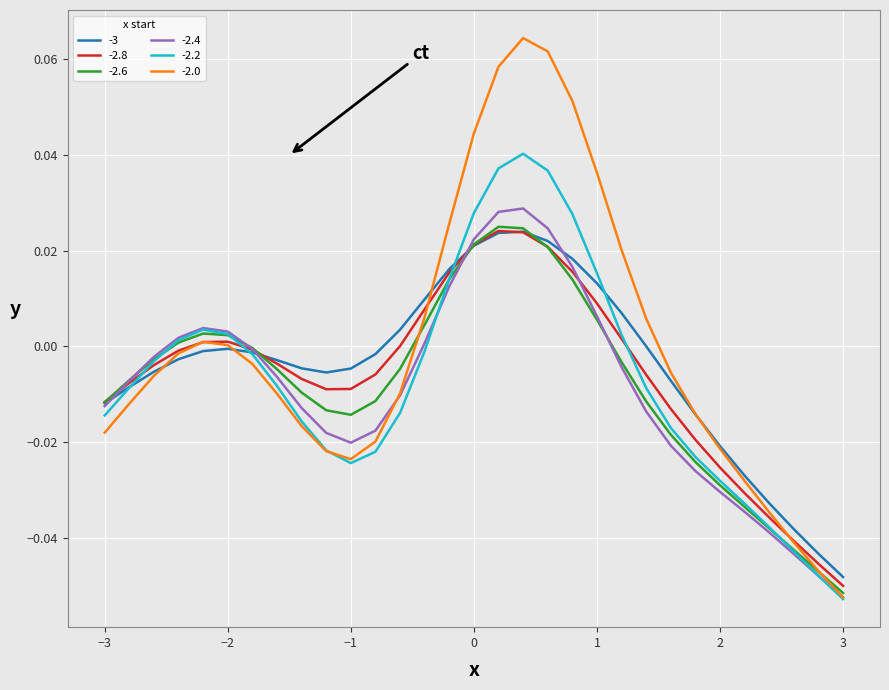

Does the chart display data point markers on the line(s)?

No